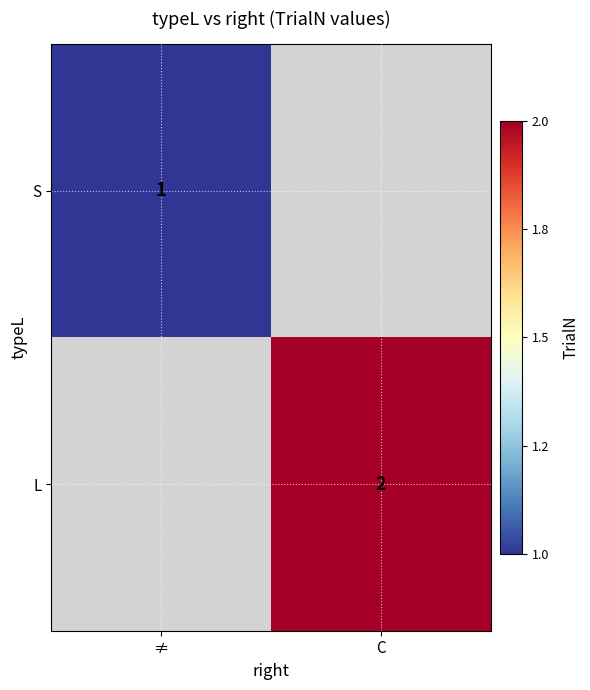

The value of L at C is 2. True or false?

True